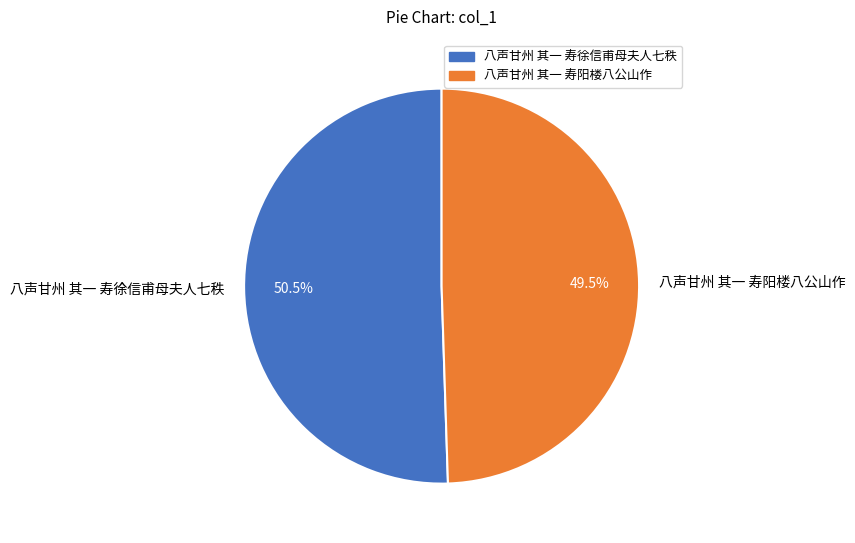

Is the sum of 八声甘州 其一 寿徐信甫母夫人七秩 and 八声甘州 其一 寿阳楼八公山作 greater than half?

Yes